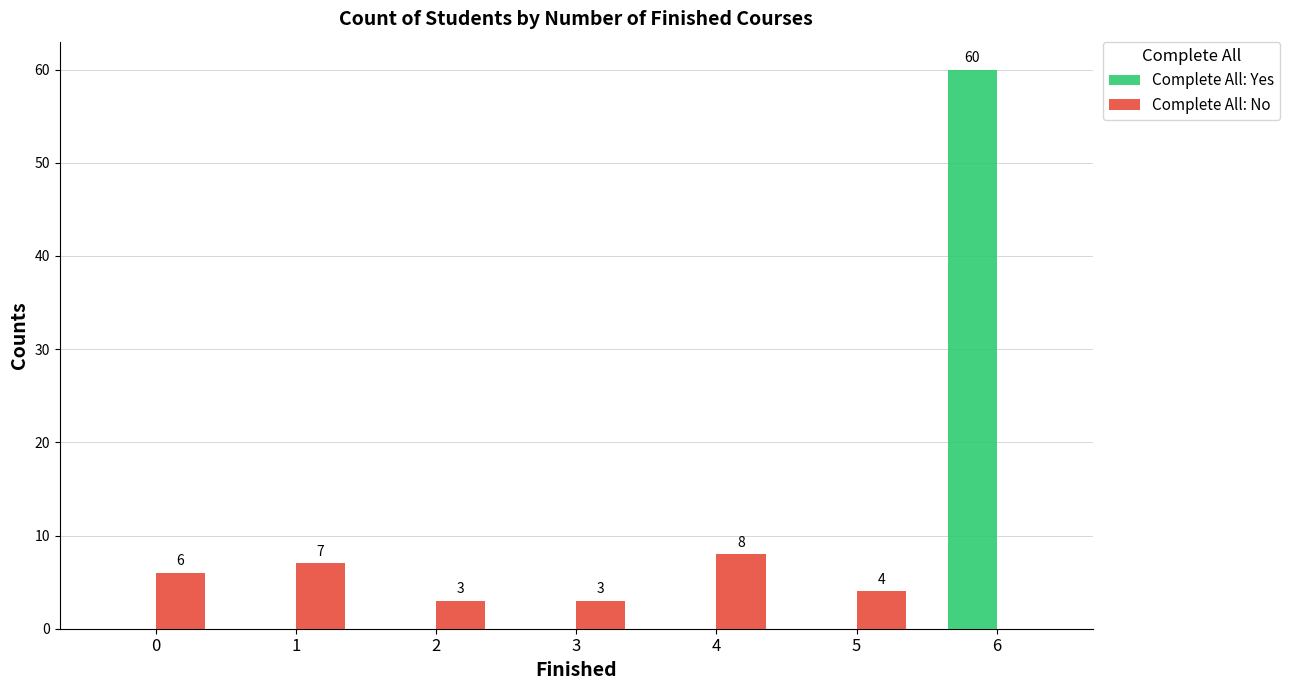

Between 1 and 2, which series saw the biggest shift?

Complete All: No